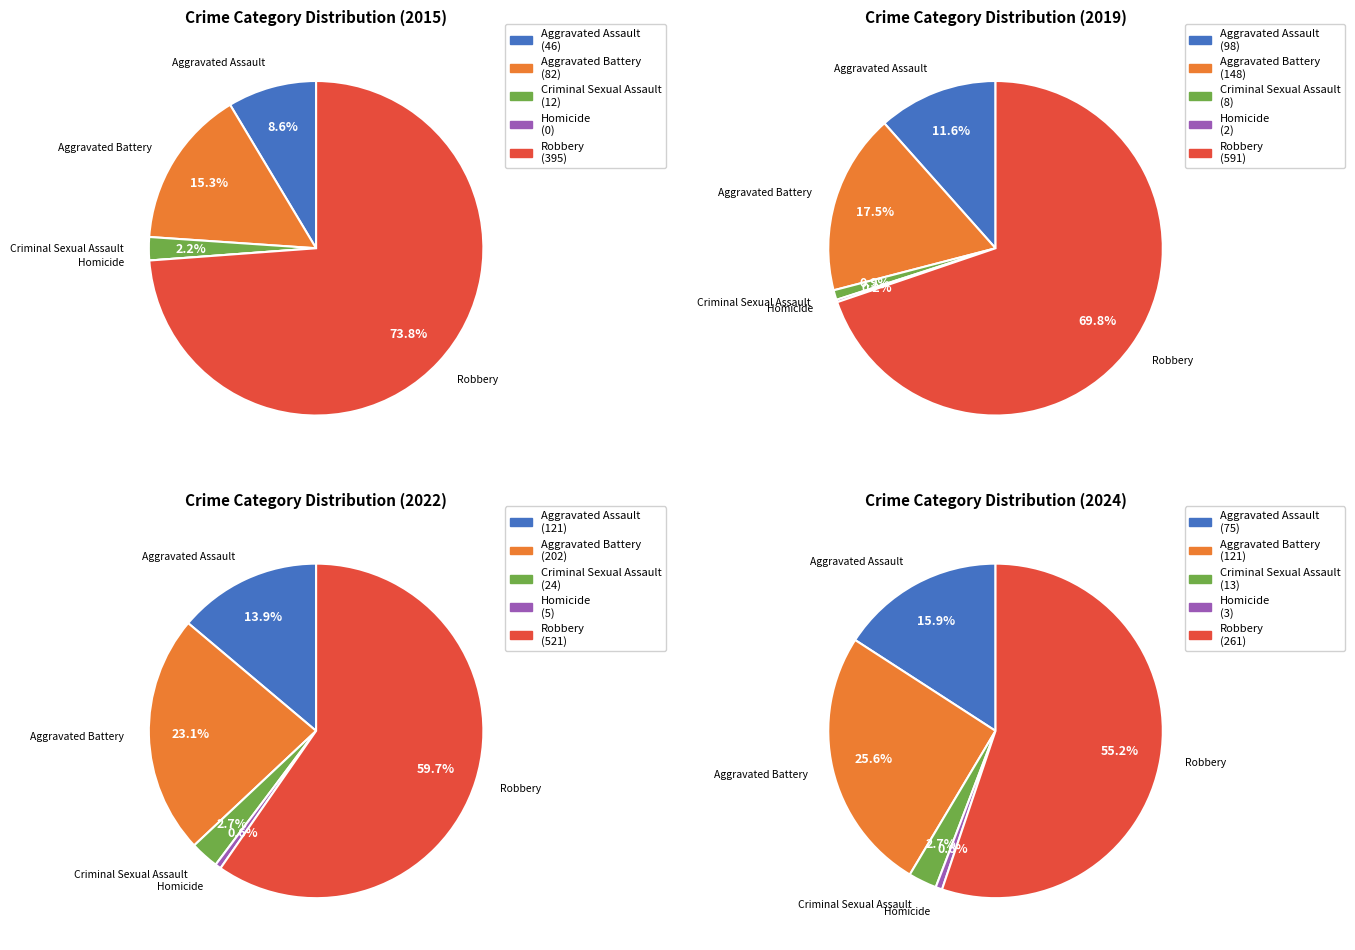

Do Homicide and Criminal Sexual Assault together represent more than half of the pie?

No